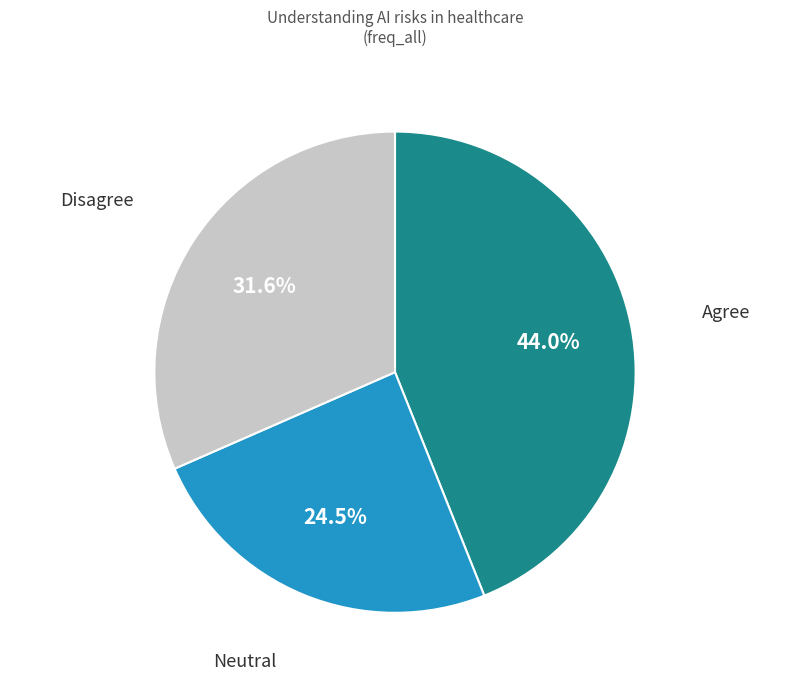

Is Neutral the majority of the pie?

No